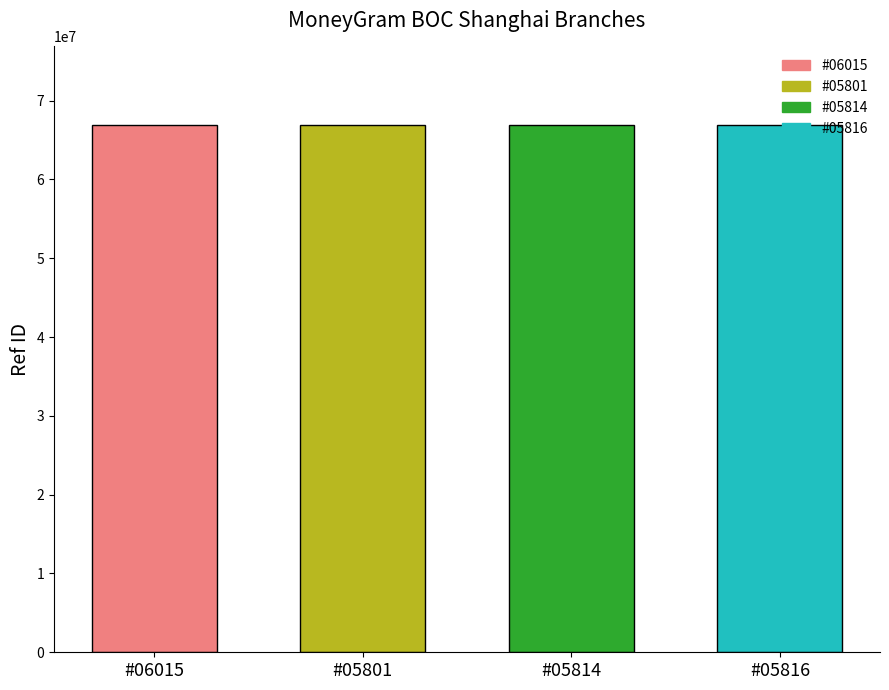

How many distinct data groups are displayed?

1